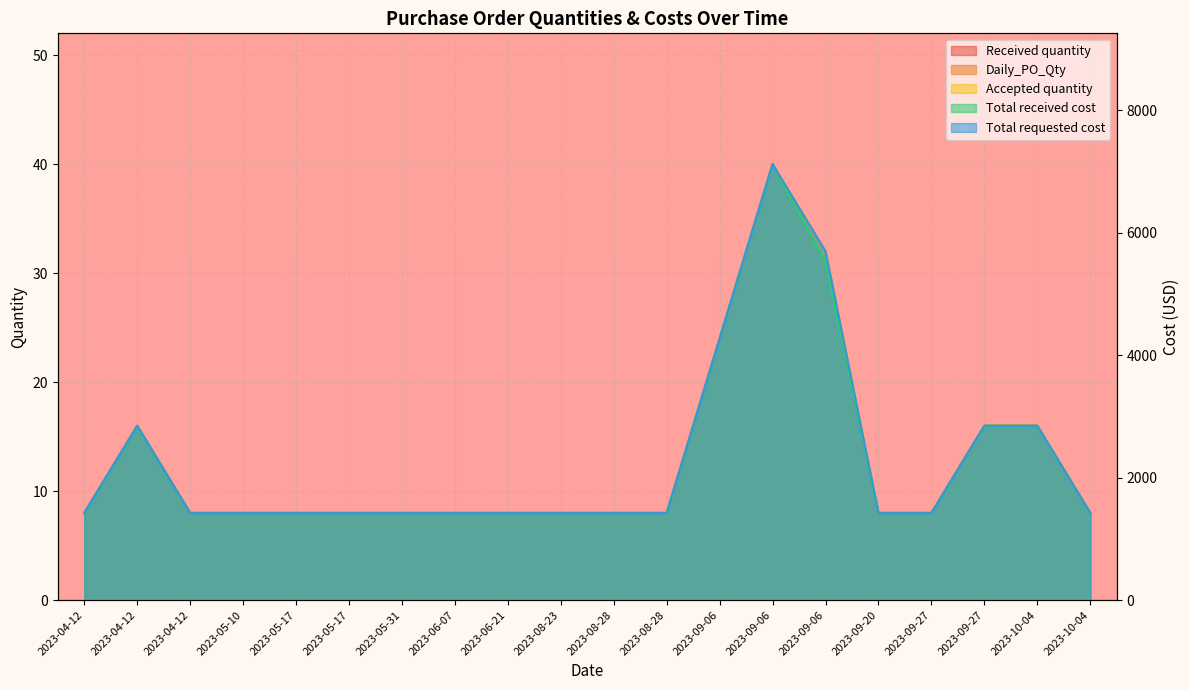

What is the lowest value of the Daily_PO_Qty series?

8